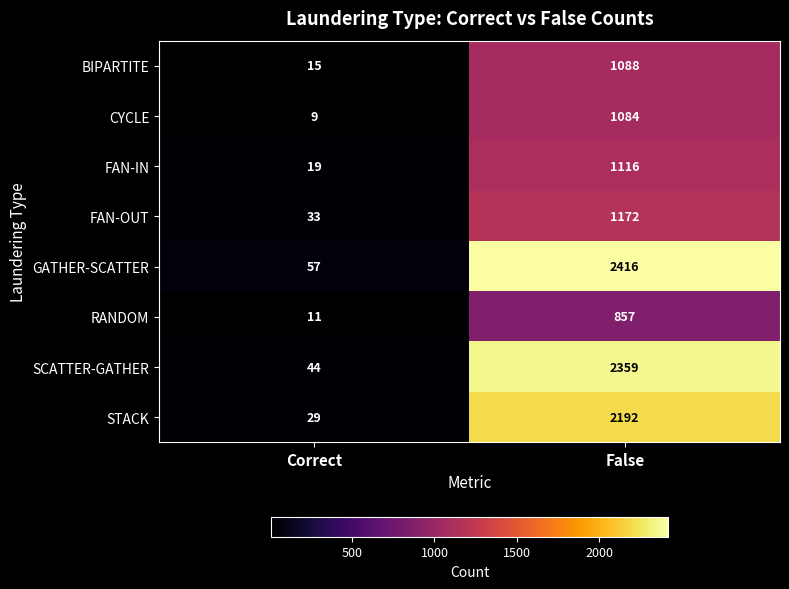

What is the difference between the maximum and minimum values in the RANDOM series?

846